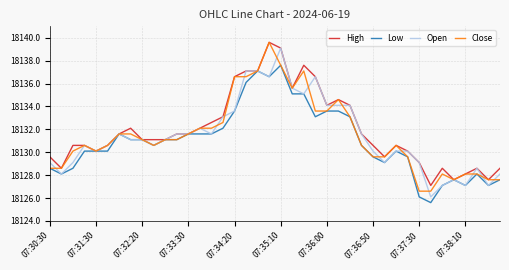

What is the minimum value for Open?

18126.1